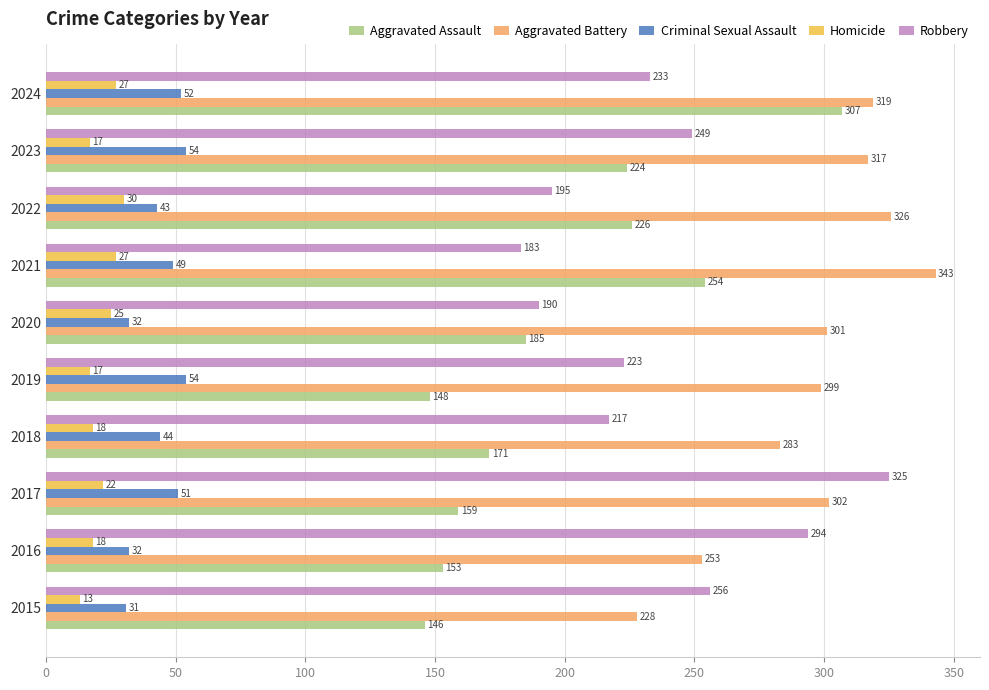

The value of Homicide at 2019 is 29. True or false?

False